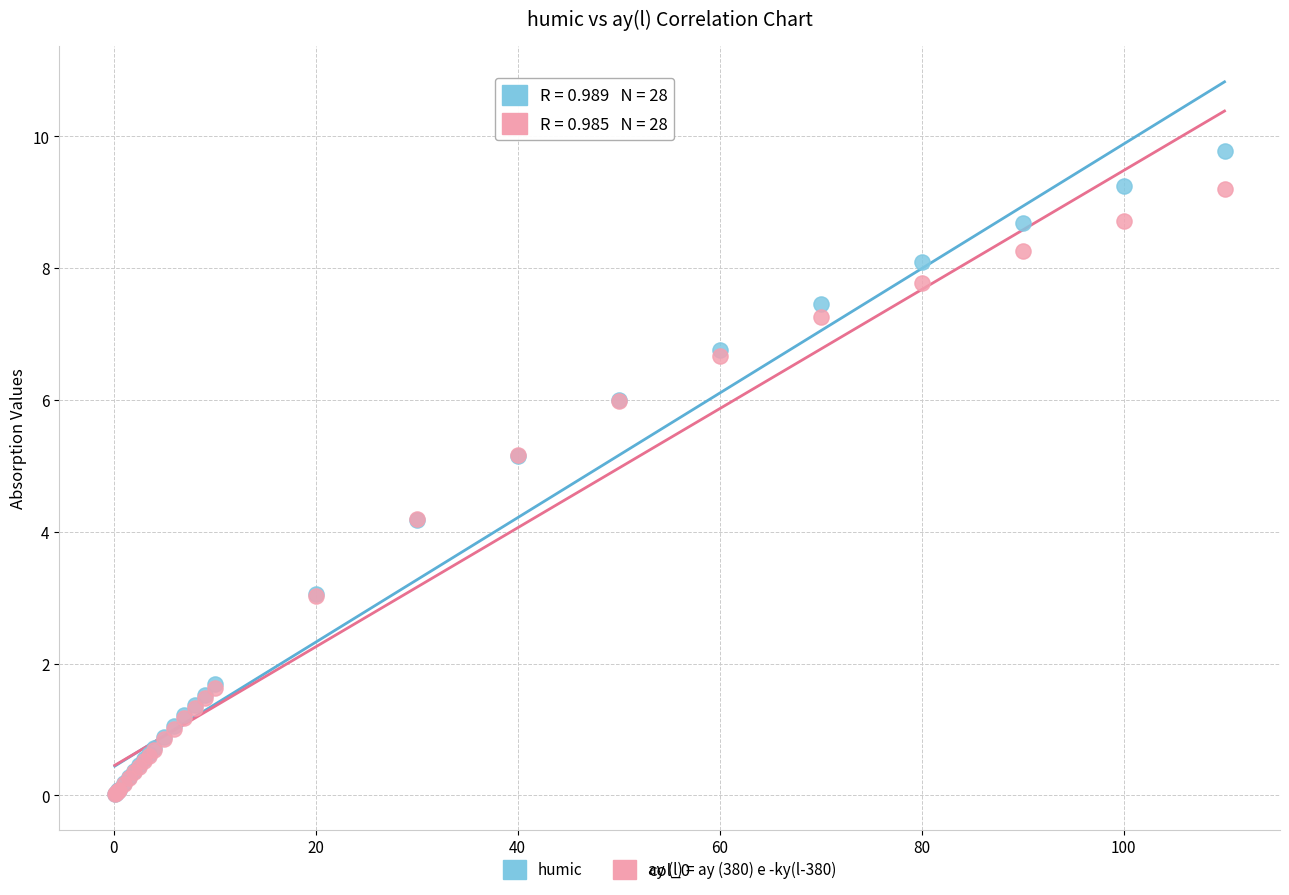

Which series contains the highest Y value?

humic